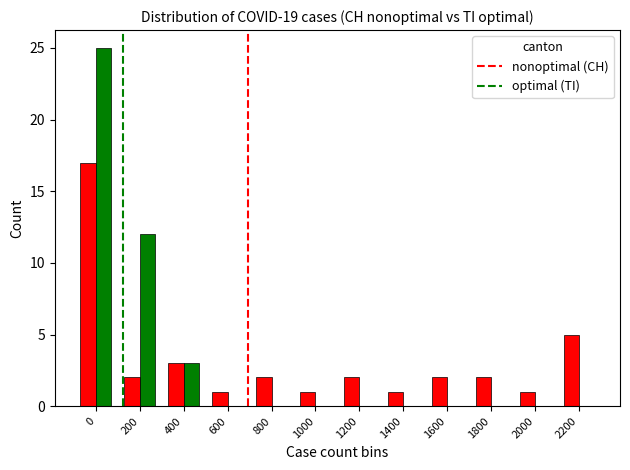

What is the total value across all series at 800?

2